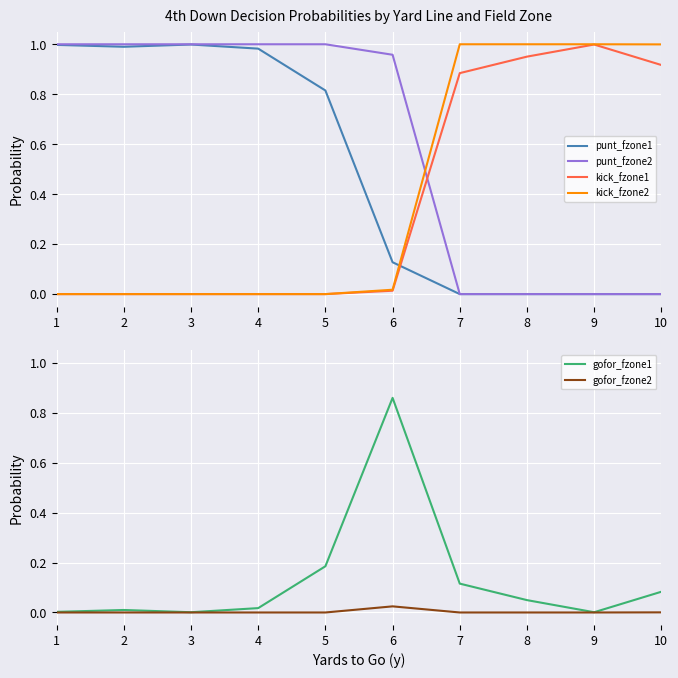

At which label is gofor_fzone1 closest to 0?

3